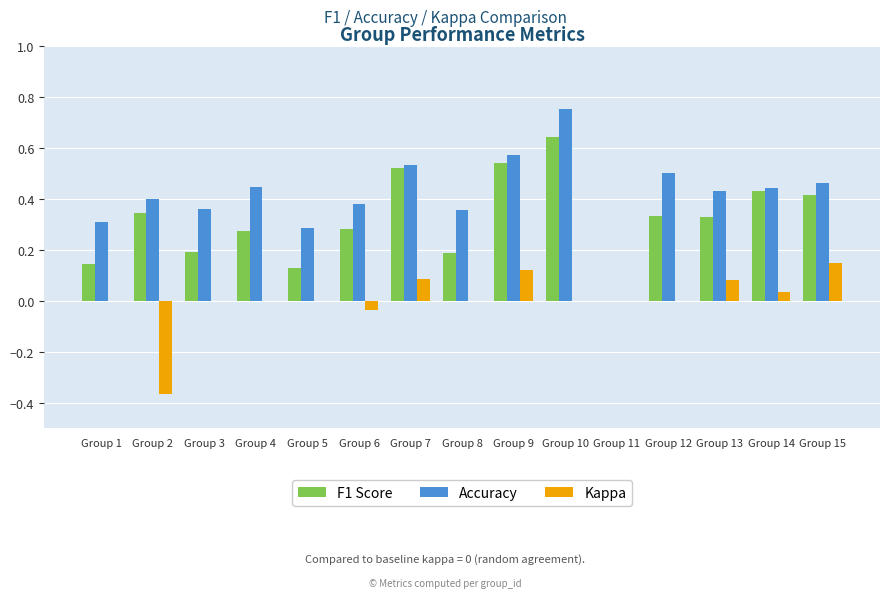

How many data points does each series have?

15